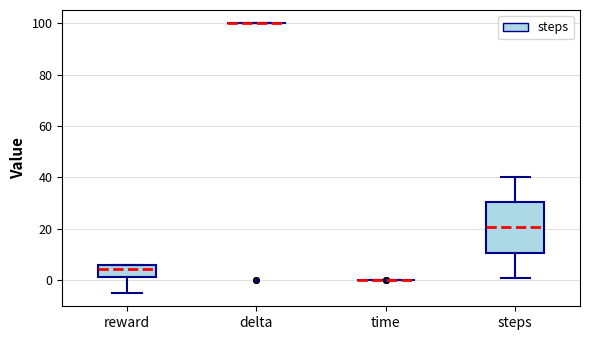

Reading left to right, read every box against the y-axis: the position of its median line, the range the box covers, and the ends of its whiskers. The values are not printed on the chart, so give them approximately, as read against the axis.

reward: median 4, box 2 to 6, whiskers -4 to 6
delta: box collapsed to a line at 100, whiskers 100 to 100
time: box collapsed to a line at 0, whiskers 0 to 0
steps: median 20, box 10 to 30, whiskers 2 to 40